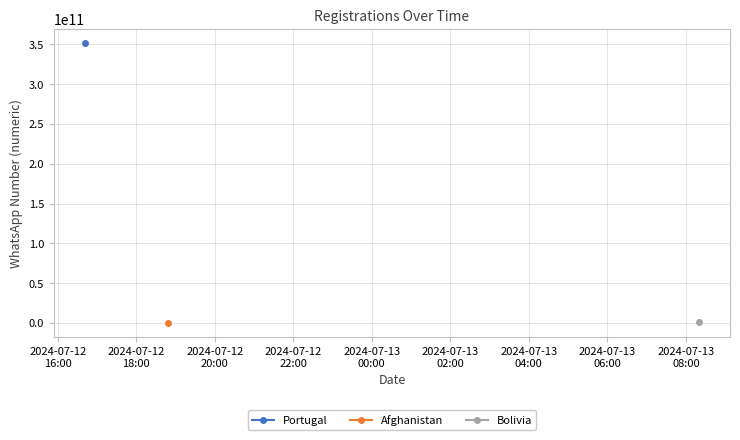

Between 2024-07-12
18:00 and 2024-07-12
20:00, which is larger?

2024-07-12
20:00